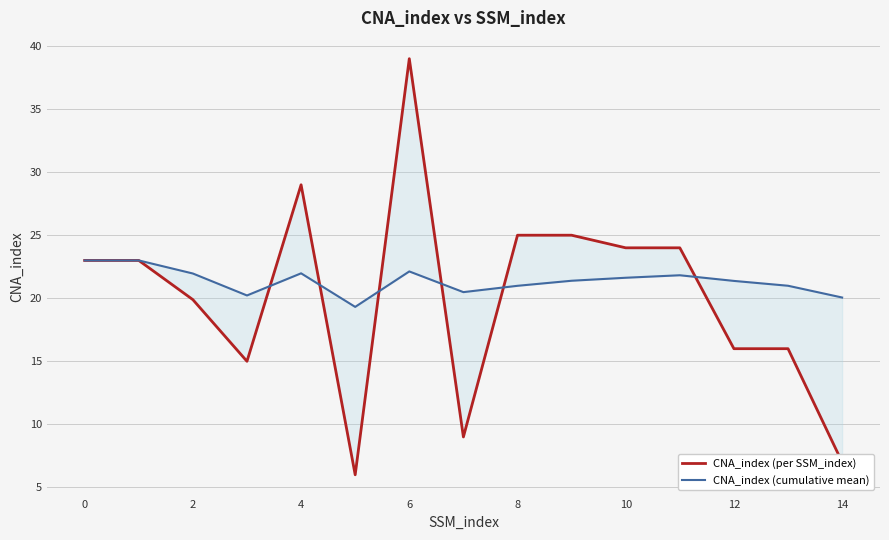

True or false: CNA_index (per SSM_index) has more than 2 interior local peaks.

False